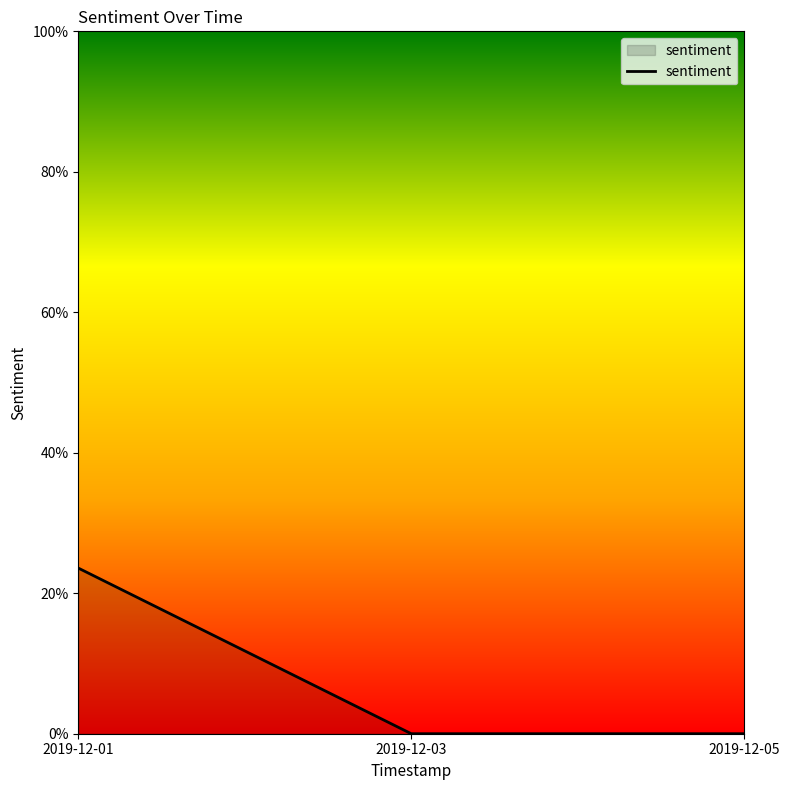

Which has a higher value, 2019-12-01 or 2019-12-05?

2019-12-01